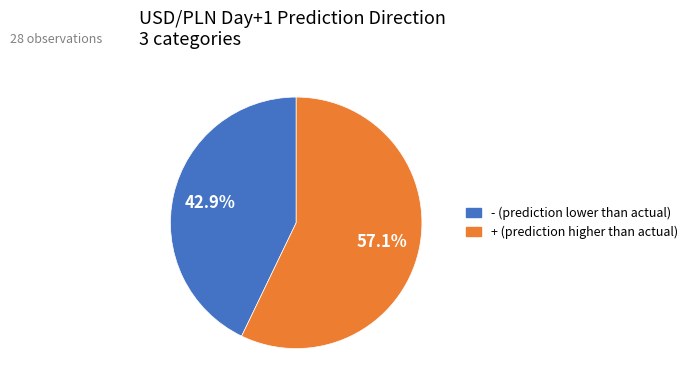

Is there a majority slice in this chart?

Yes